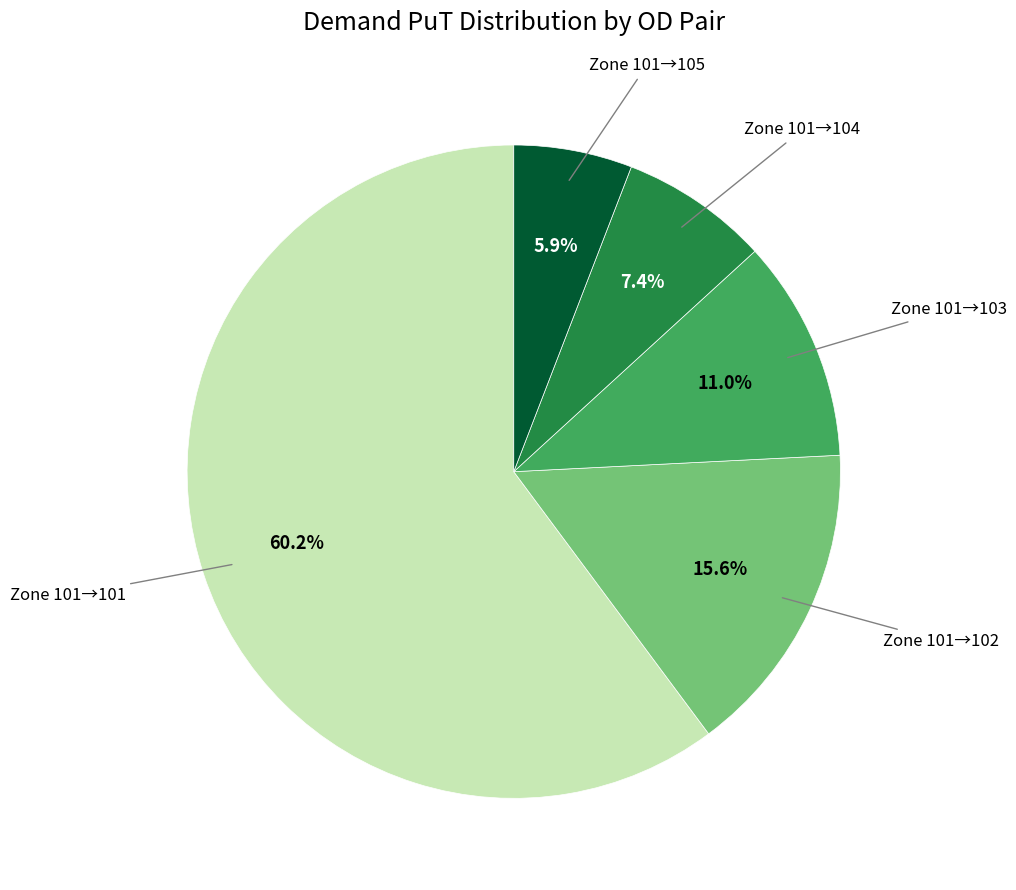

Is there any slice that represents more than half of the pie?

Yes